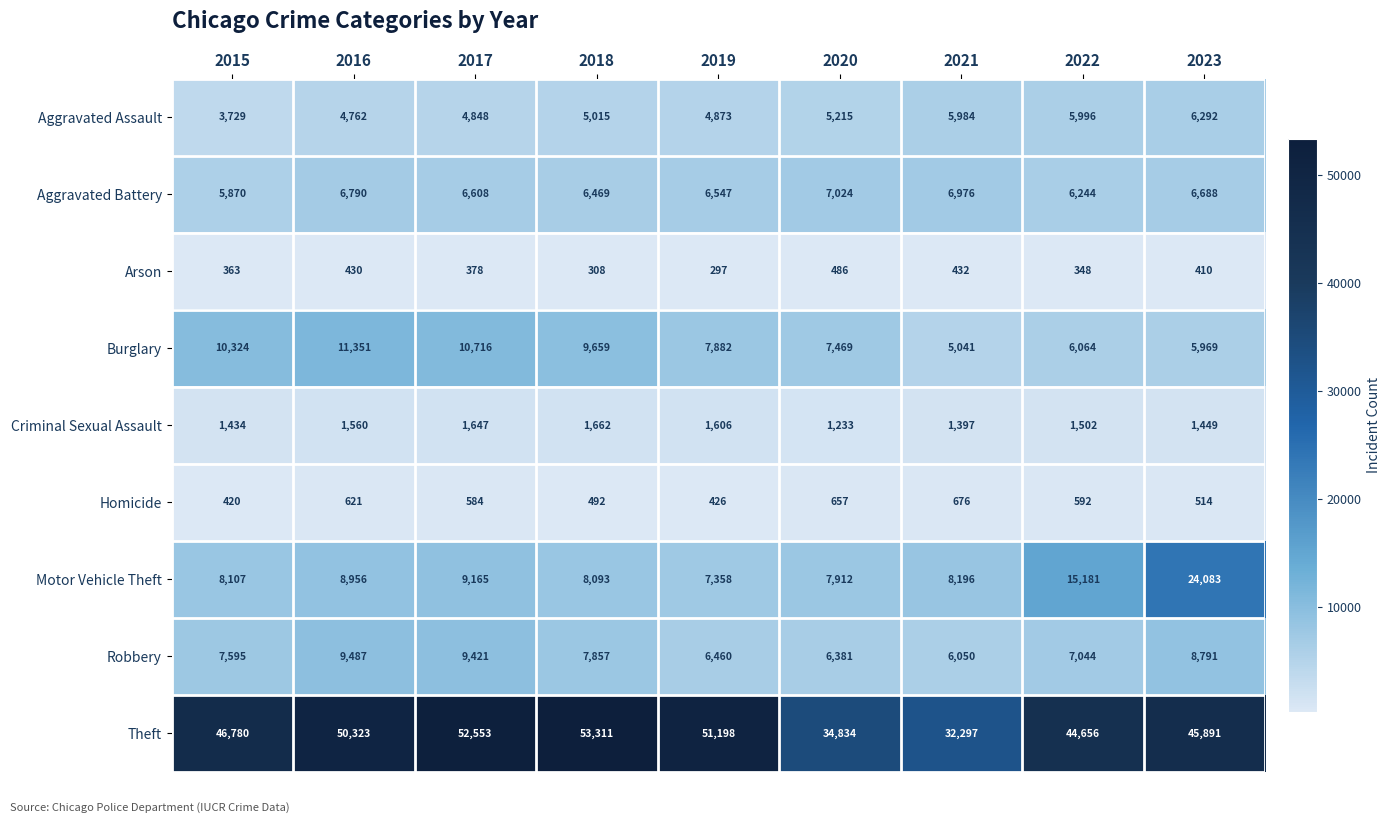

The value of Motor Vehicle Theft at 2022 is 24540. True or false?

False